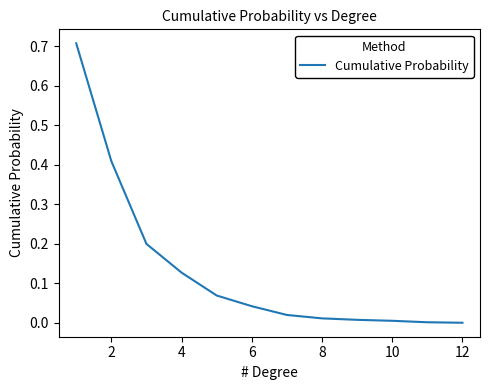

What is the greatest value displayed?

0.7